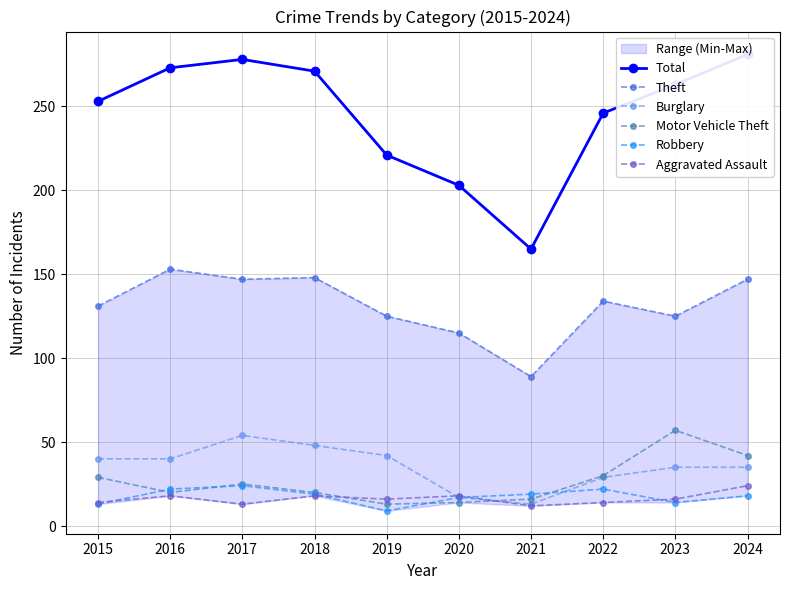

At which label is Aggravated Assault closest to 18?

2016